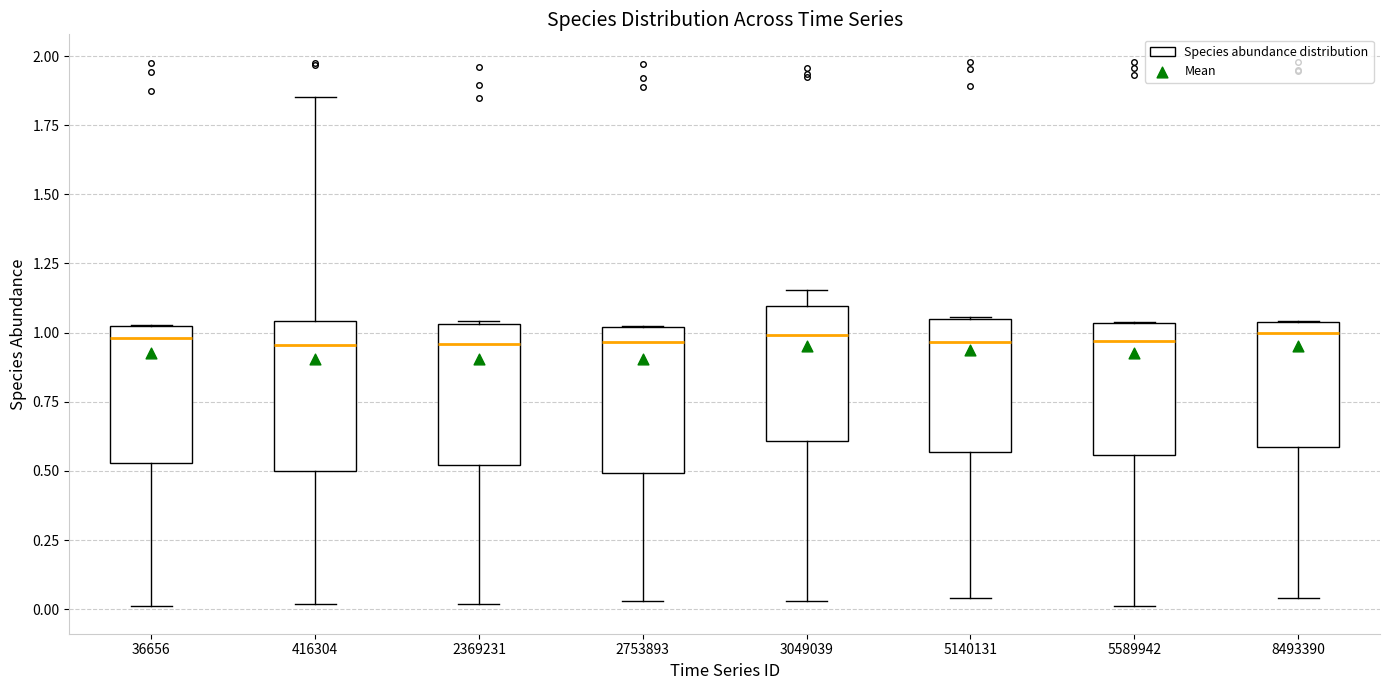

Where does the lower whisker of the box at x = 5589942 end on the y-axis? The values are not printed on the chart, so give them approximately, as read against the axis.

0.00